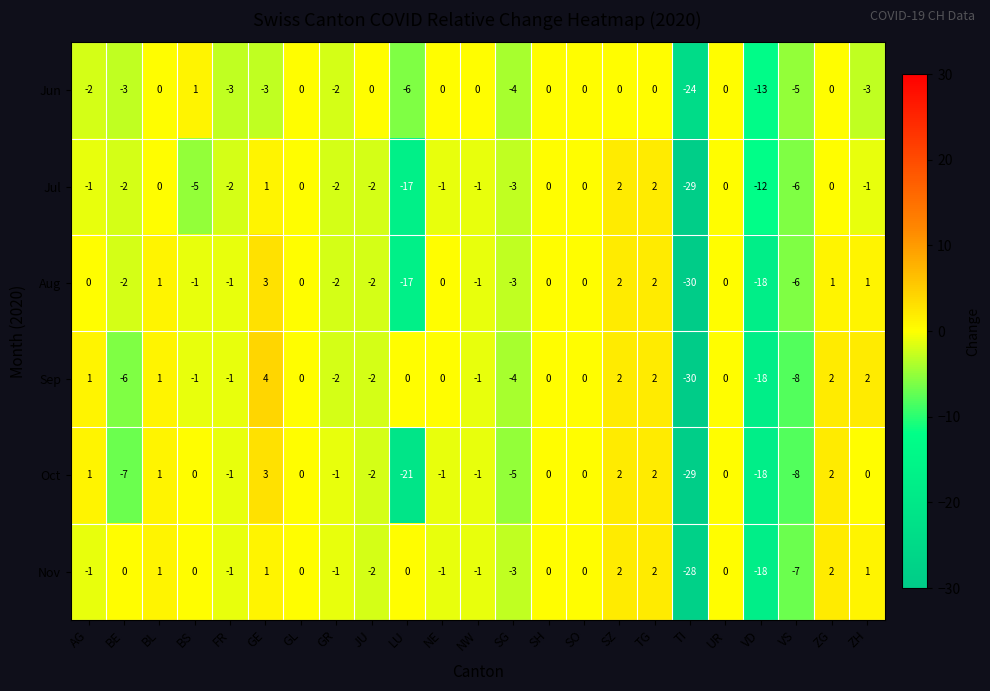

Which series has the largest range (max minus min)?

Sep